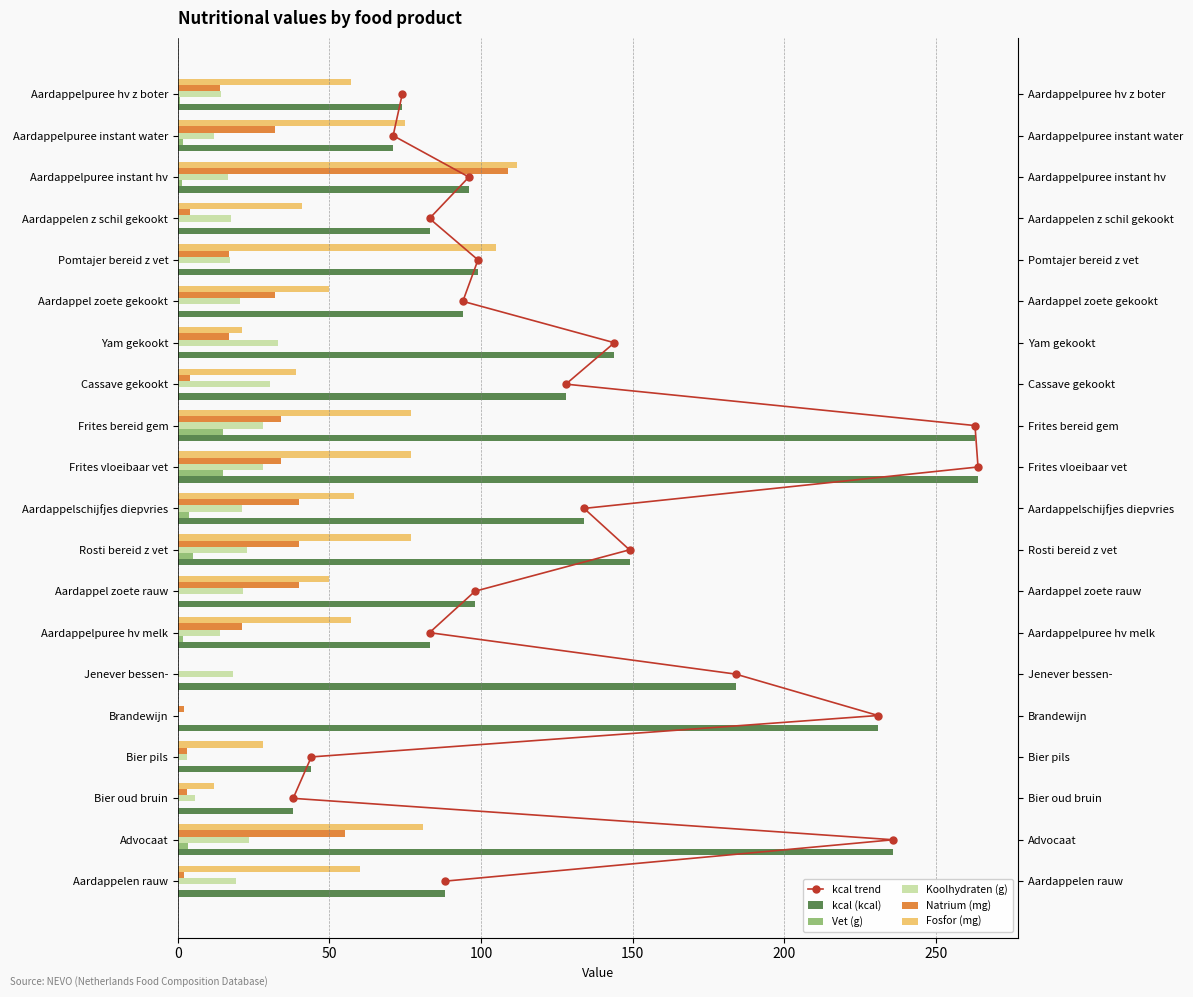

Are the bars horizontal?

Yes